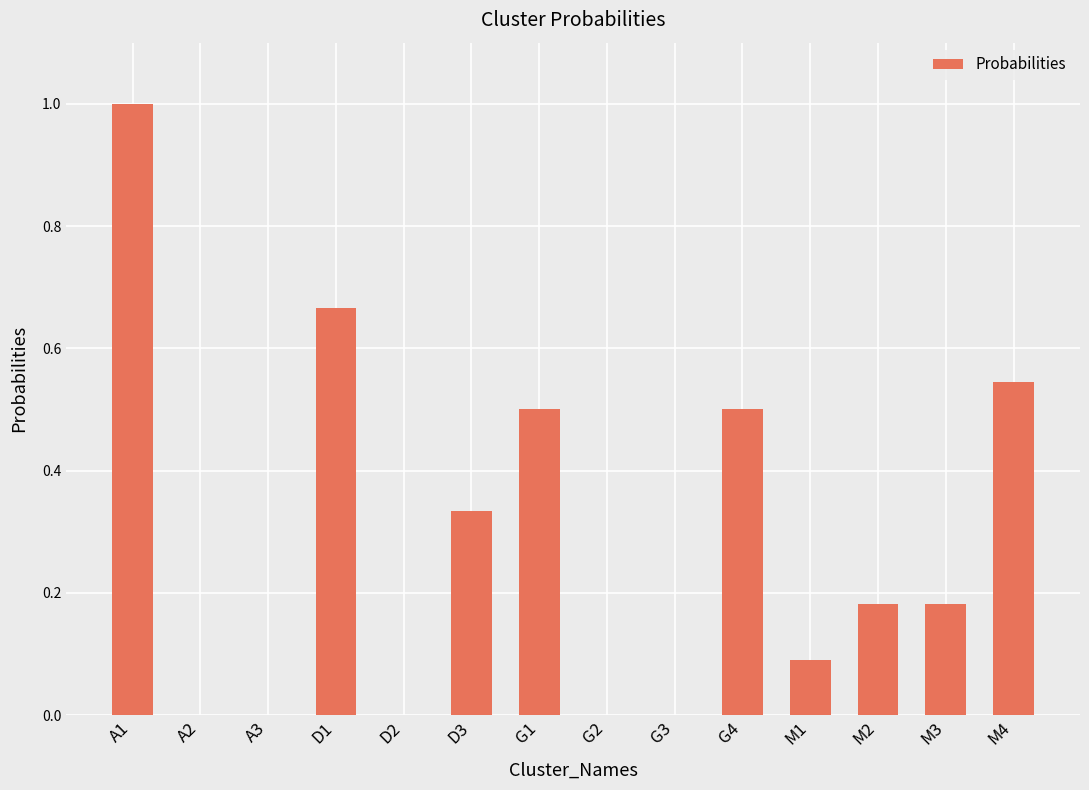

Does the chart contain stacked bars?

No